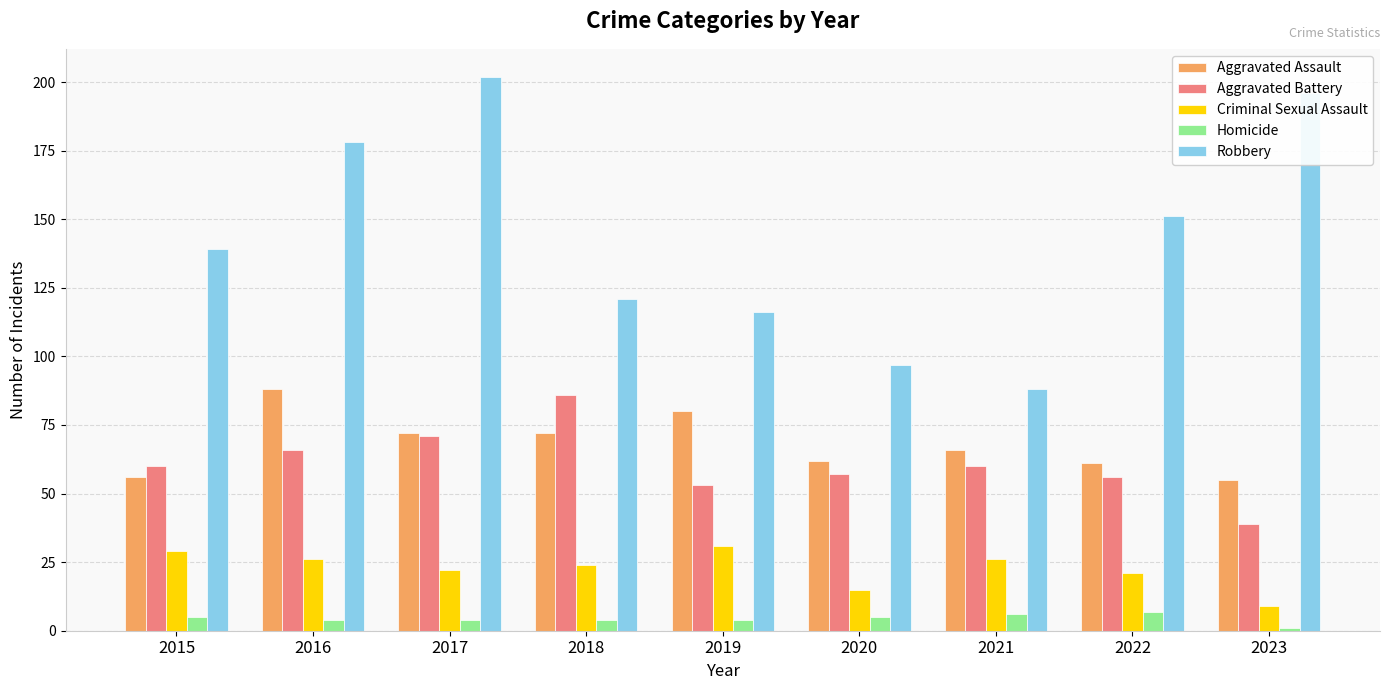

How many bars are there in each group?

5